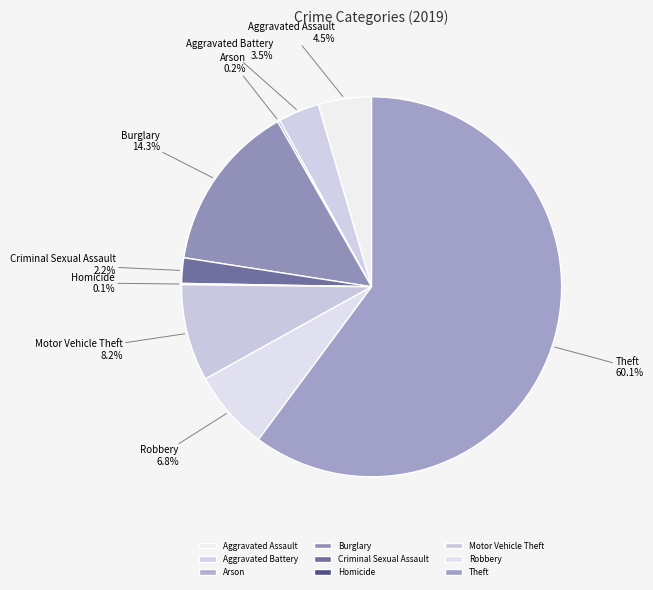

Combined, what portion of the pie is Criminal Sexual Assault and Aggravated Assault?

6.7%